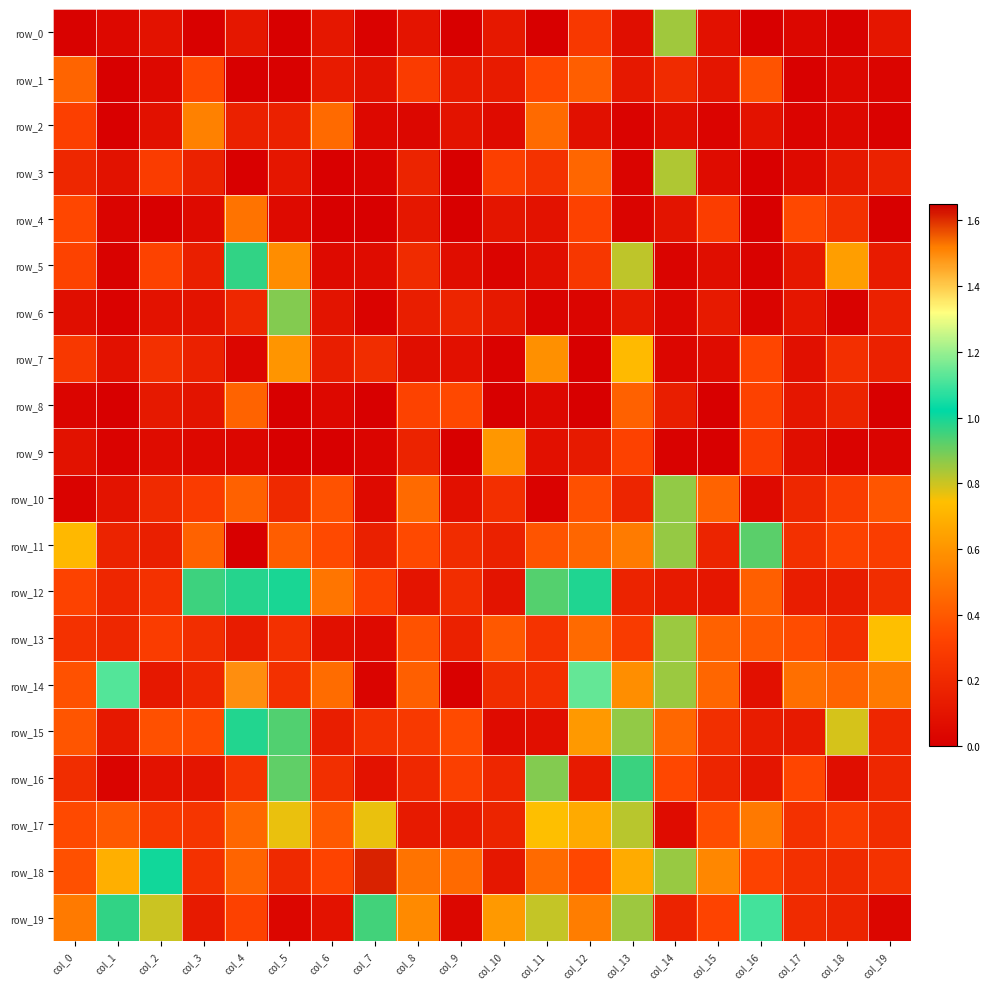

What is the highest value of the row_17 series?

0.8